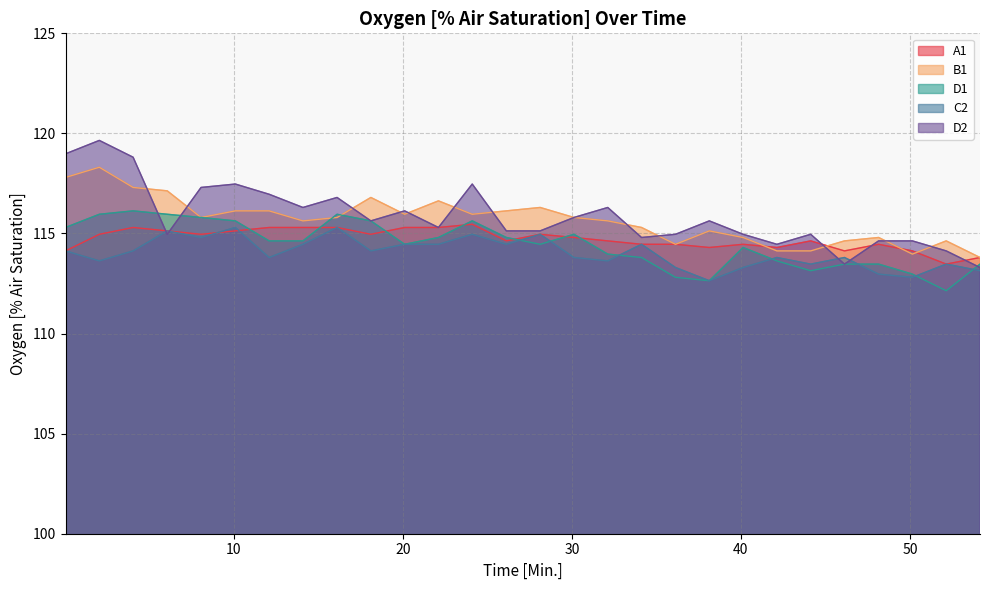

Reading right to left, list all the values displayed in this chart.

A1: 54.15=113.8	52.15=113.5	50.15=114.1	48.15=114.5	46.13=114.1	44.13=114.6	42.13=114.3	40.13=114.5	38.13=114.3	36.13=114.5	34.12=114.5	32.12=114.6	30.12=114.8	28.12=115.0	26.12=114.6	24.1=115.5	22.1=115.3	20.1=115.3	18.1=115.0	16.1=115.3	14.08=115.3	12.08=115.3	10.08=115.1	8.05=115.0	6.05=115.1	4.03=115.3	2.03=115.0	0.03=114.1
B1: 54.15=113.8	52.15=114.6	50.15=114.0	48.15=114.8	46.13=114.6	44.13=114.1	42.13=114.1	40.13=114.8	38.13=115.1	36.13=114.5	34.12=115.3	32.12=115.6	30.12=115.8	28.12=116.3	26.12=116.1	24.1=116.0	22.1=116.6	20.1=116.0	18.1=116.8	16.1=115.8	14.08=115.6	12.08=116.1	10.08=116.1	8.05=115.8	6.05=117.1	4.03=117.3	2.03=118.3	0.03=117.8
D1: 54.15=113.5	52.15=112.1	50.15=113.0	48.15=113.5	46.13=113.5	44.13=113.1	42.13=113.6	40.13=114.3	38.13=112.6	36.13=112.8	34.12=113.8	32.12=114.0	30.12=115.0	28.12=114.5	26.12=114.8	24.1=115.6	22.1=114.8	20.1=114.5	18.1=115.6	16.1=116.0	14.08=114.6	12.08=114.6	10.08=115.6	8.05=115.8	6.05=116.0	4.03=116.1	2.03=116.0	0.03=115.3
C2: 54.15=113.1	52.15=113.5	50.15=112.8	48.15=113.0	46.13=113.8	44.13=113.5	42.13=113.8	40.13=113.3	38.13=112.6	36.13=113.3	34.12=114.5	32.12=113.6	30.12=113.8	28.12=115.0	26.12=114.5	24.1=115.0	22.1=114.5	20.1=114.5	18.1=114.1	16.1=115.3	14.08=114.5	12.08=113.8	10.08=115.3	8.05=114.8	6.05=115.1	4.03=114.1	2.03=113.6	0.03=114.1
D2: 54.15=113.3	52.15=114.1	50.15=114.6	48.15=114.6	46.13=113.5	44.13=115.0	42.13=114.5	40.13=115.0	38.13=115.6	36.13=115.0	34.12=114.8	32.12=116.3	30.12=115.8	28.12=115.1	26.12=115.1	24.1=117.5	22.1=115.3	20.1=116.1	18.1=115.6	16.1=116.8	14.08=116.3	12.08=117.0	10.08=117.5	8.05=117.3	6.05=115.0	4.03=118.8	2.03=119.7	0.03=119.0